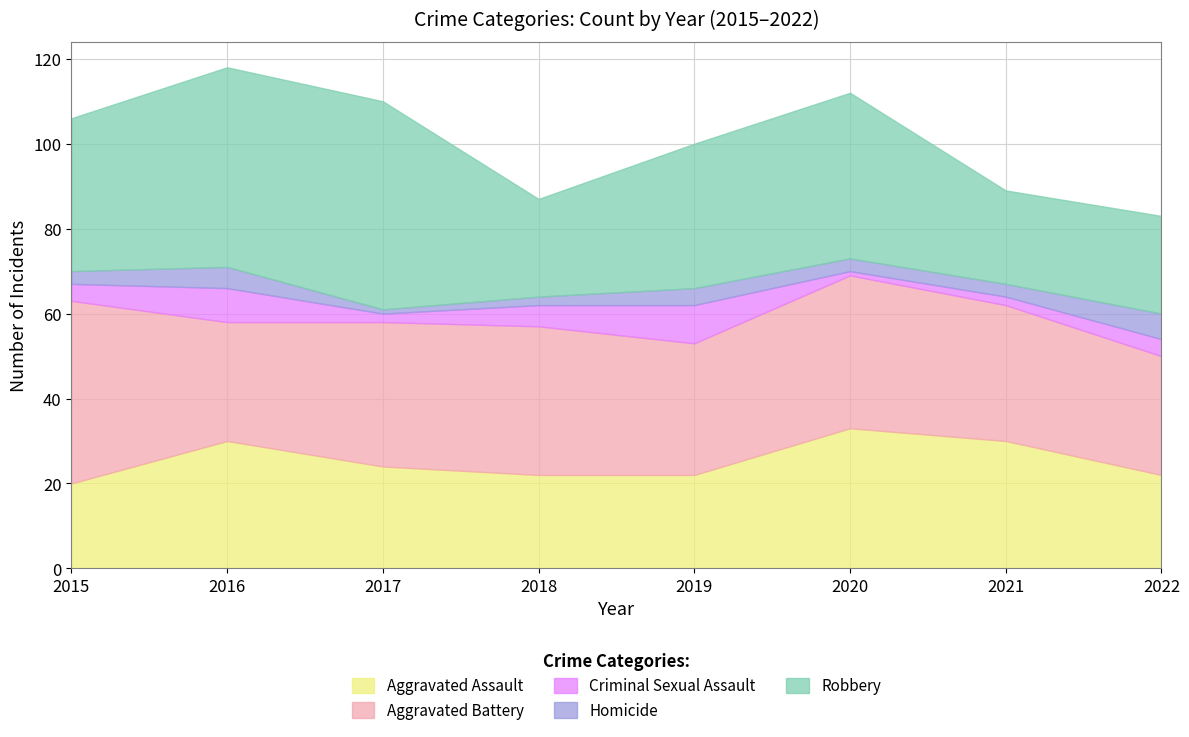

What is the value of the Aggravated Battery point at the 2nd from the left?

28